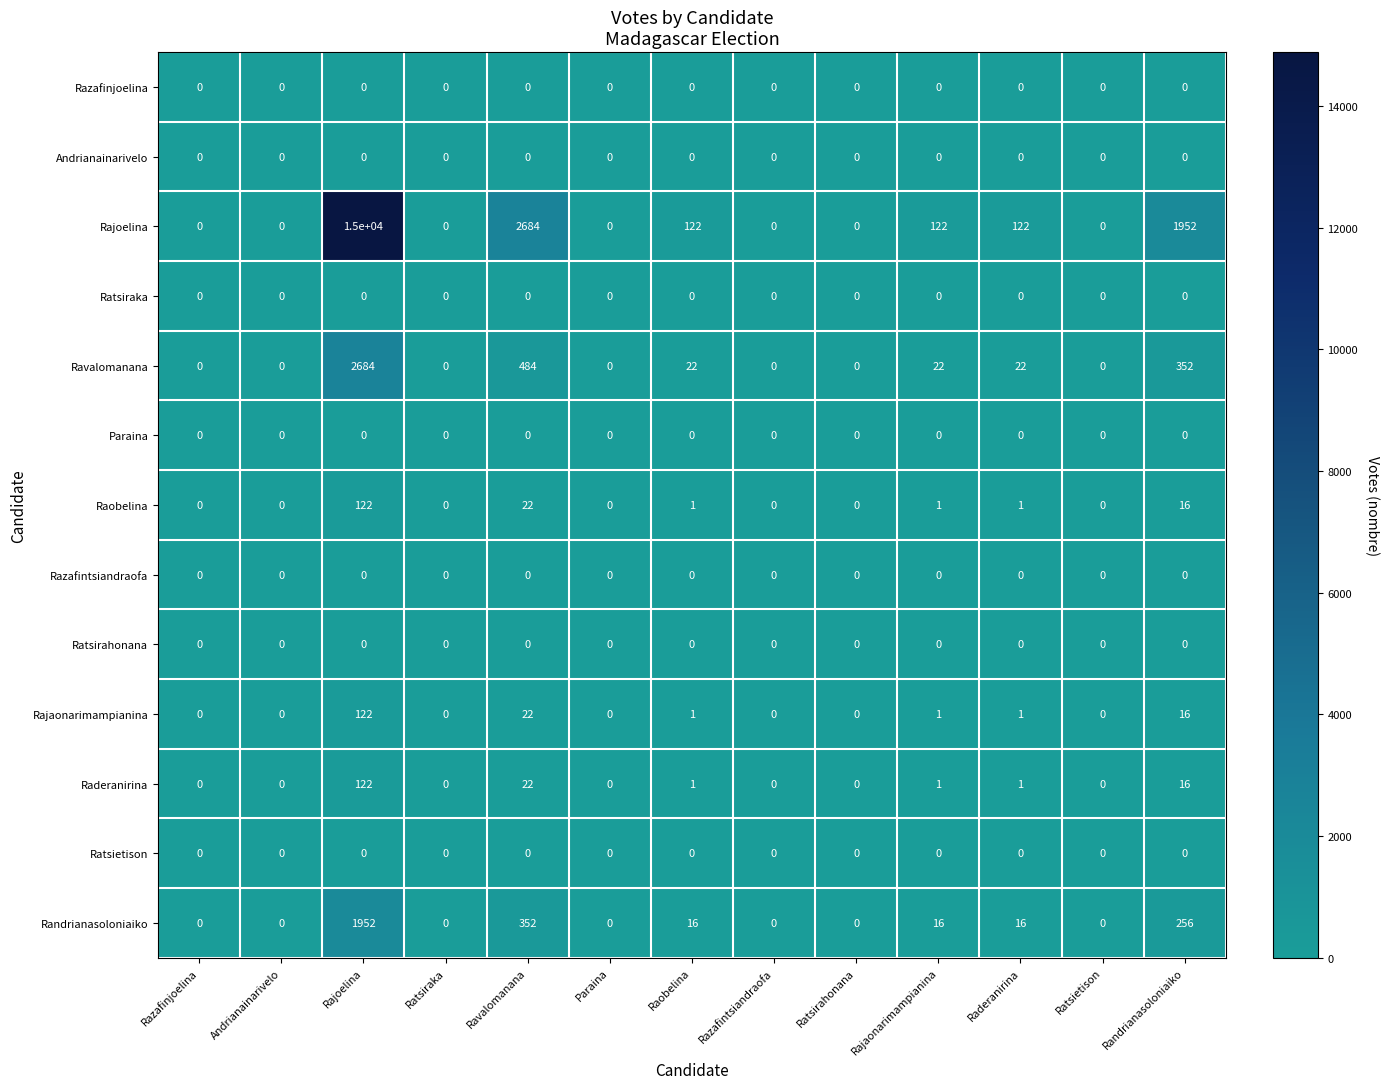

Which series has the largest range (max minus min)?

Rajoelina